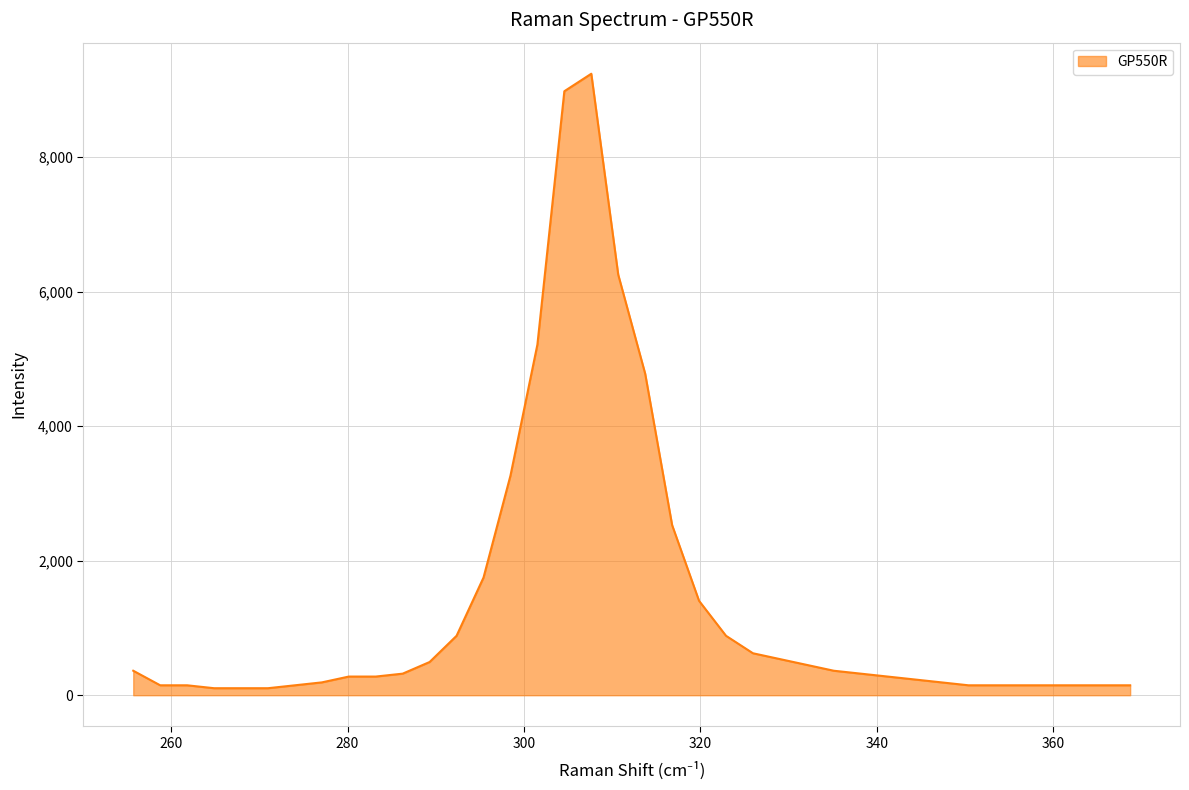

What is the maximum value shown in the chart?

9242.1